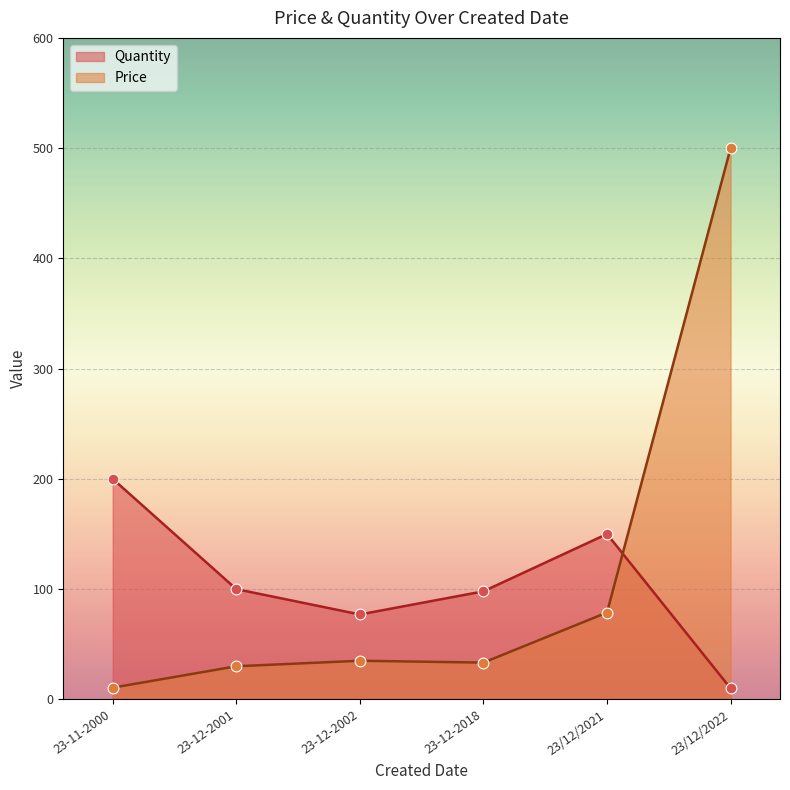

At which category is the sum across all series the highest?

23/12/2022